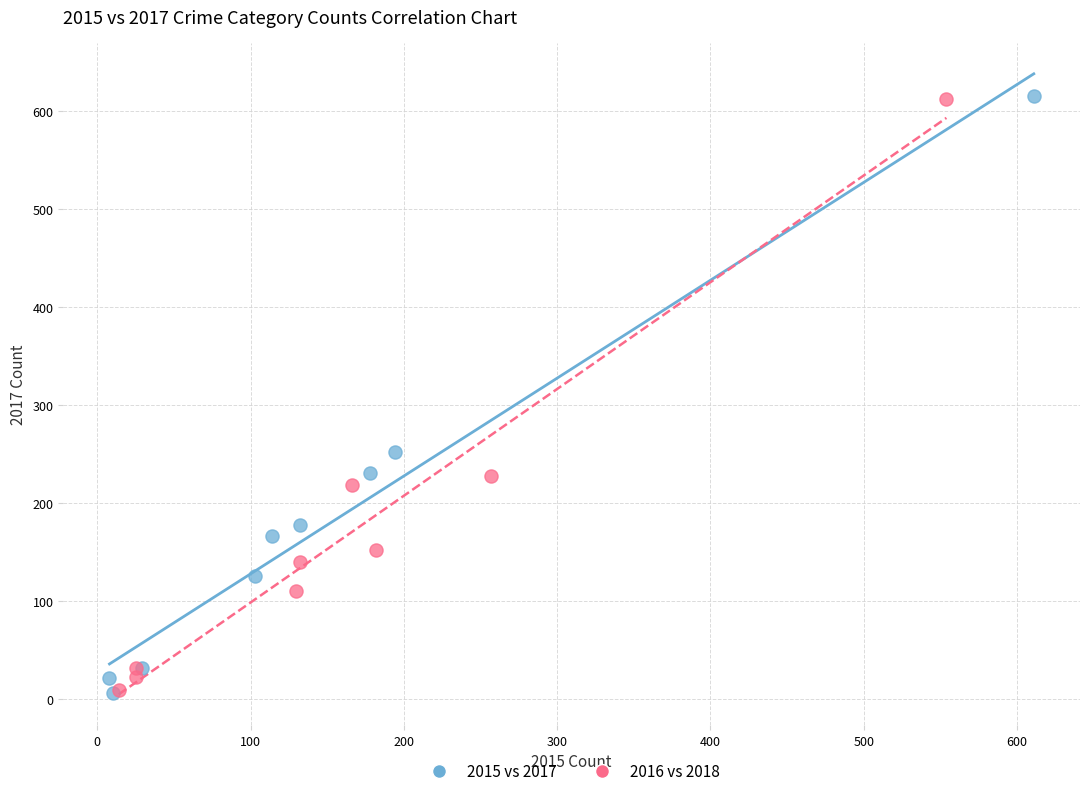

What are all the series names shown in the legend?

2015 vs 2017, 2016 vs 2018